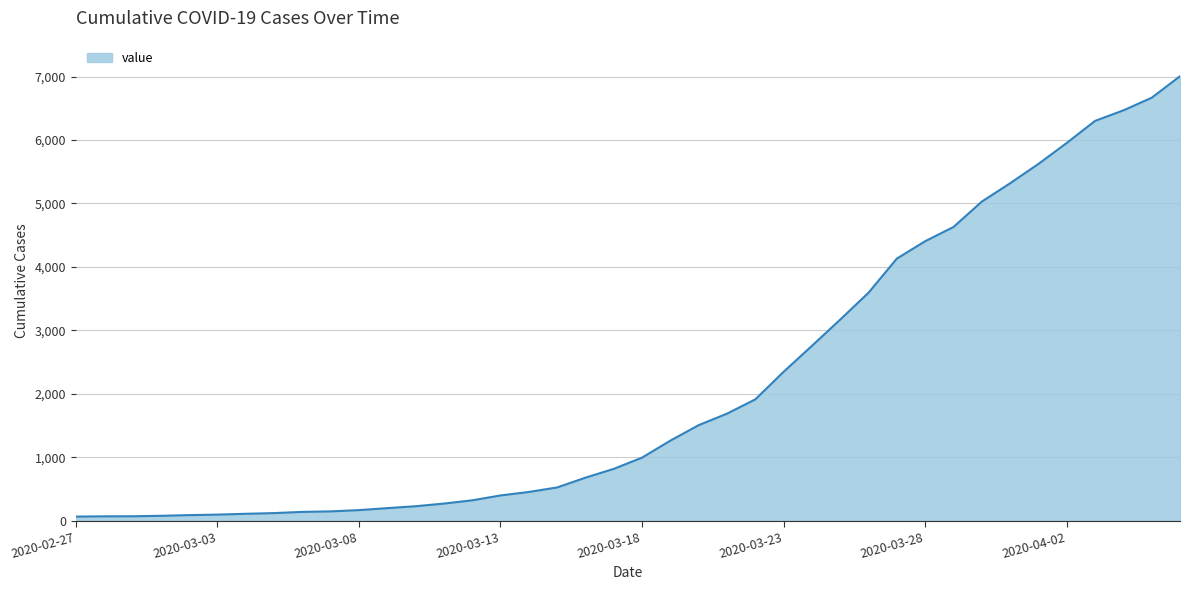

What is the difference between the maximum and minimum values?

6940